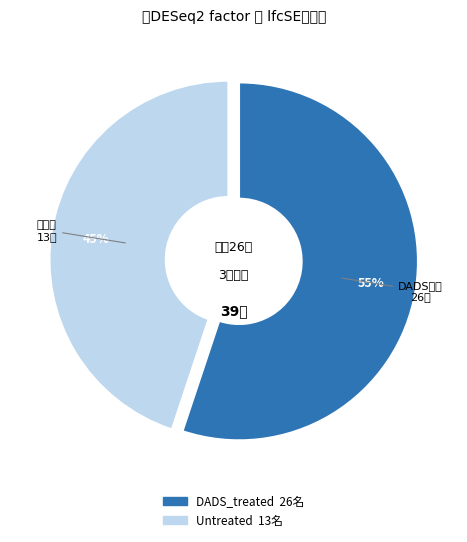

Does any single category account for the majority?

Yes